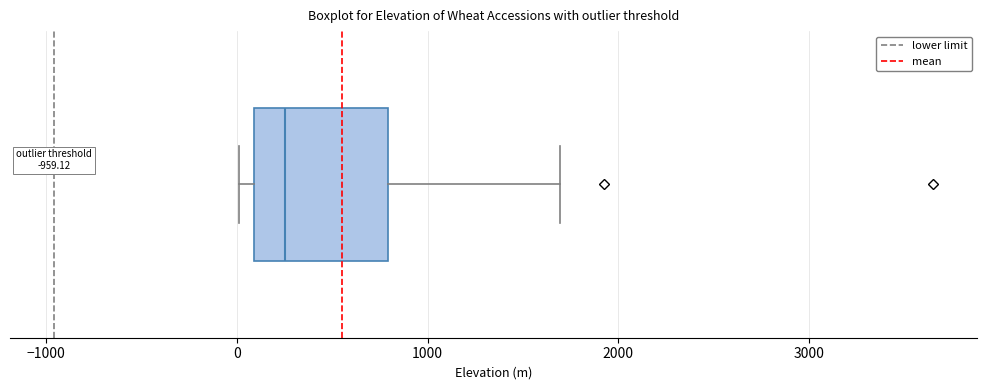

Transcribe this box plot: give where the median line is, the range the box spans, and where the two whiskers end, as read against the x-axis. The values are not printed on the chart, so give them approximately, as read against the axis.

median 300, box 100 to 800, whiskers 0 to 1700